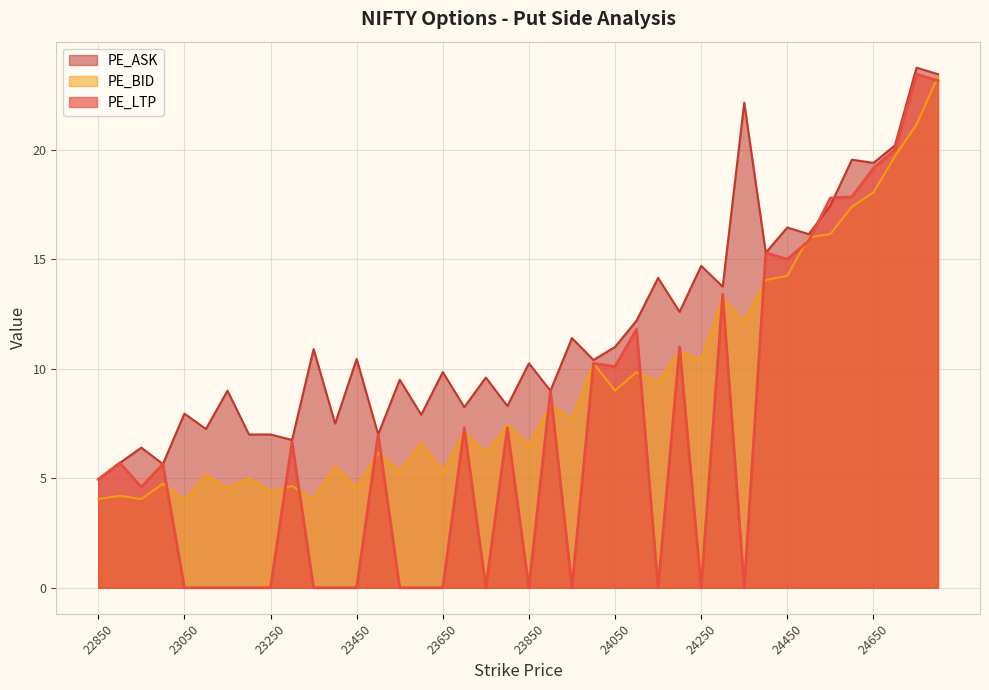

The PE_BID series shows 10.8 at 24200. True or false?

True